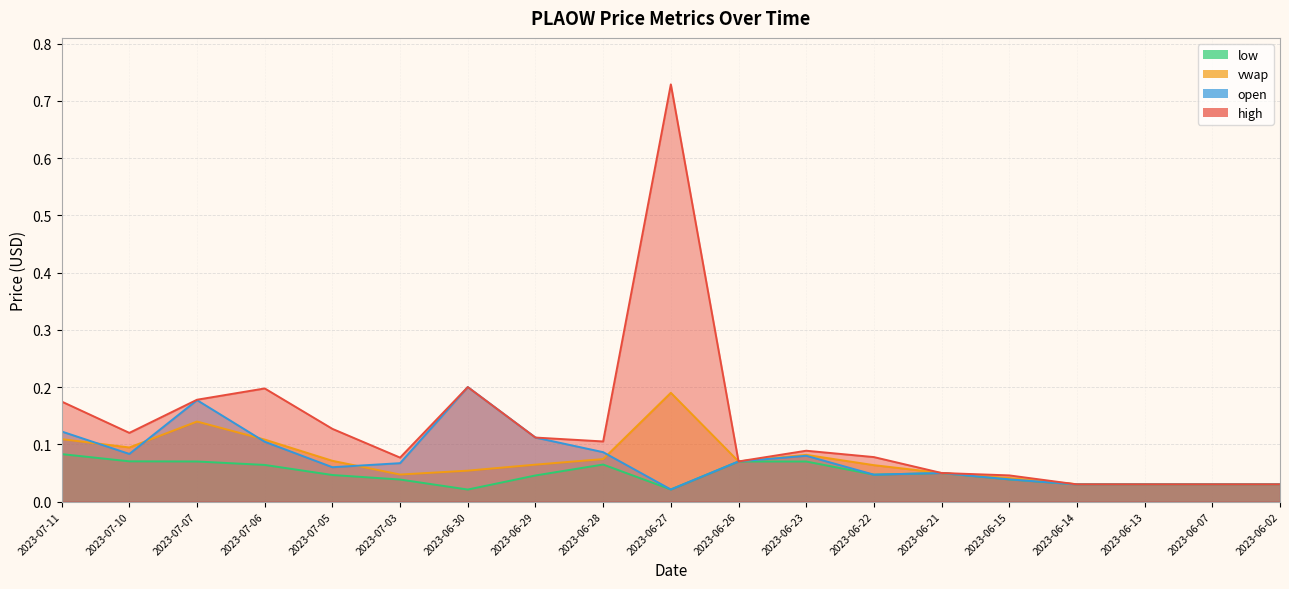

What is the maximum value for vwap?

0.2